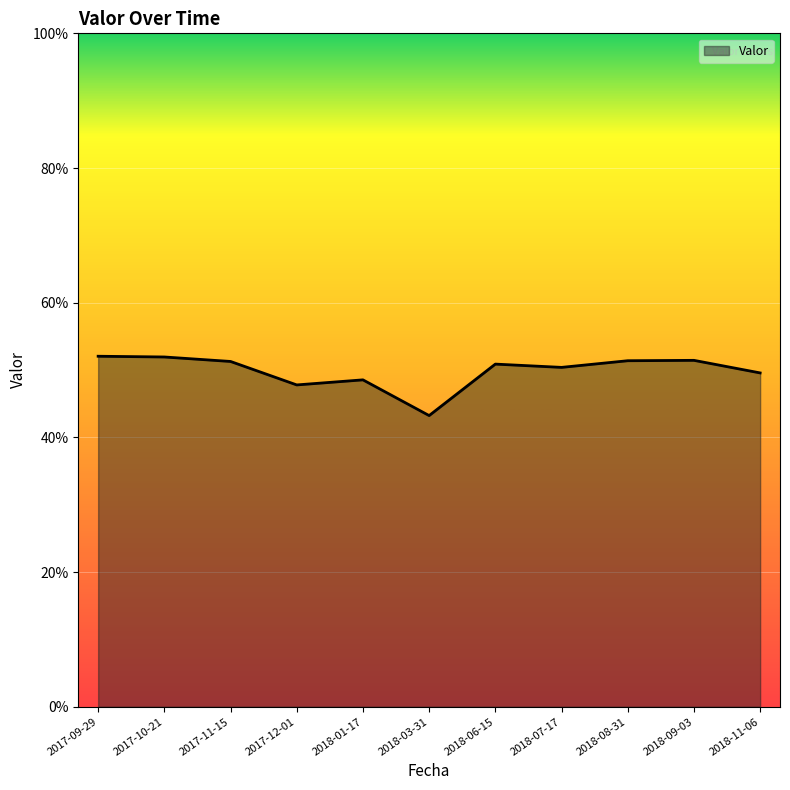

What is the label of the 1st point from the left?

2017-09-29